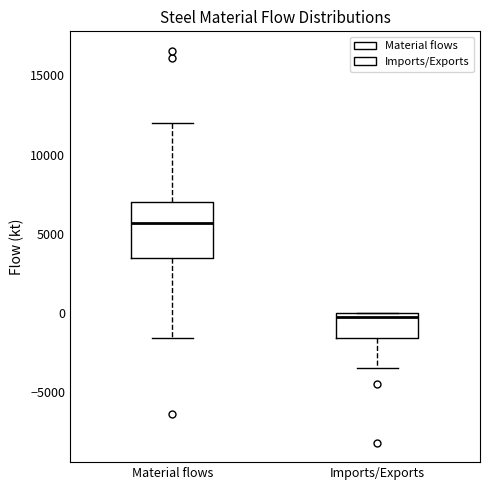

Comparing the boxes themselves (not the whiskers), which one is the tallest?

Material flows